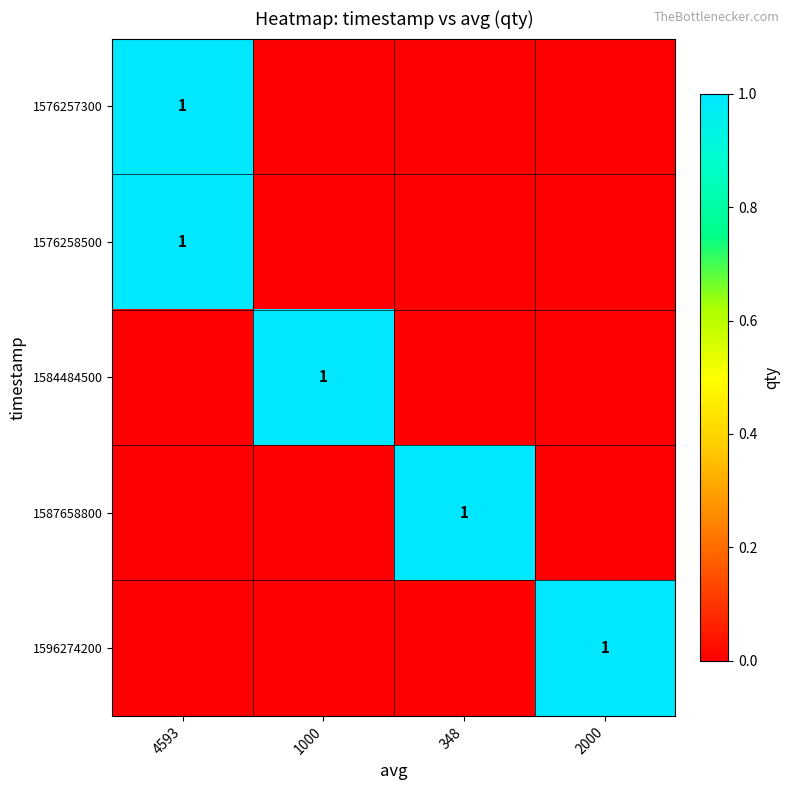

How many categories are shown in the chart?

4